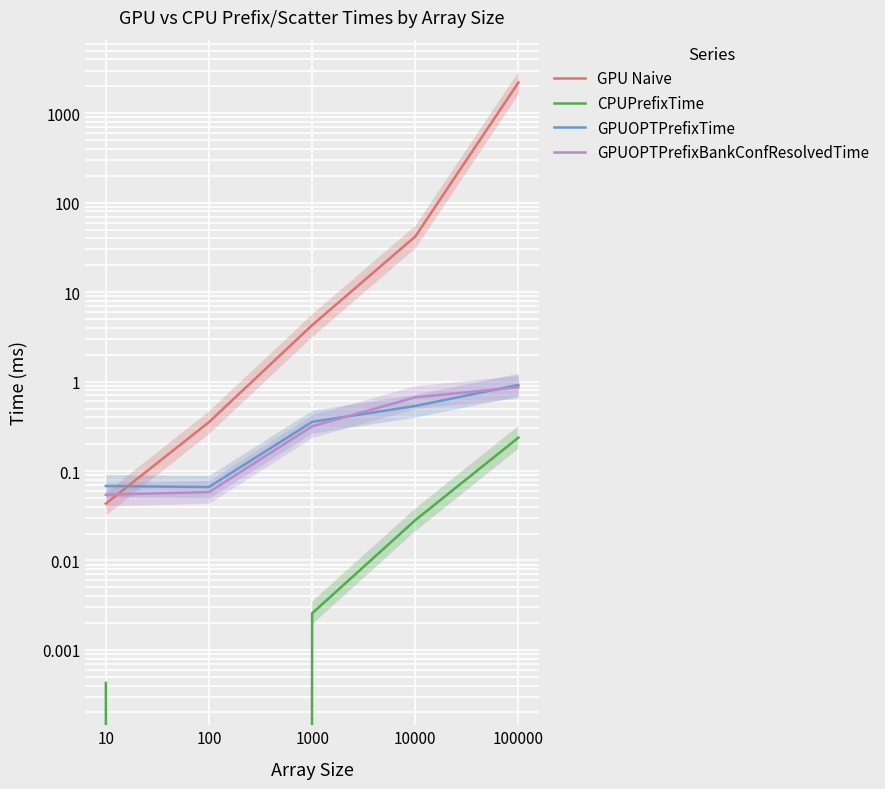

At which label is GPUOPTPrefixTime closest to 0?

100